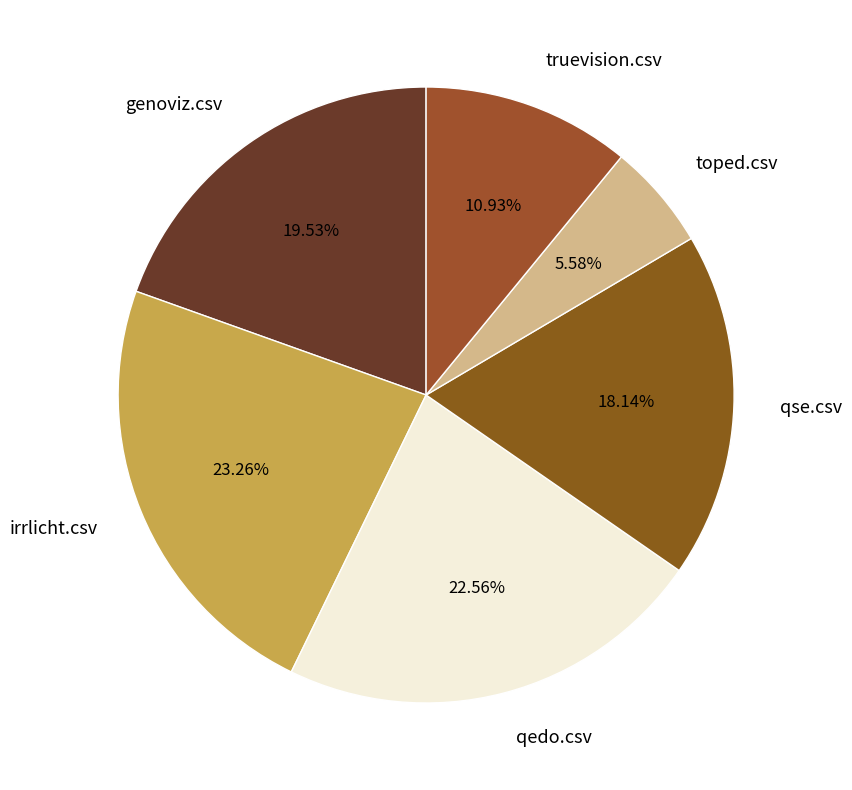

Which slice is the smallest?

toped.csv